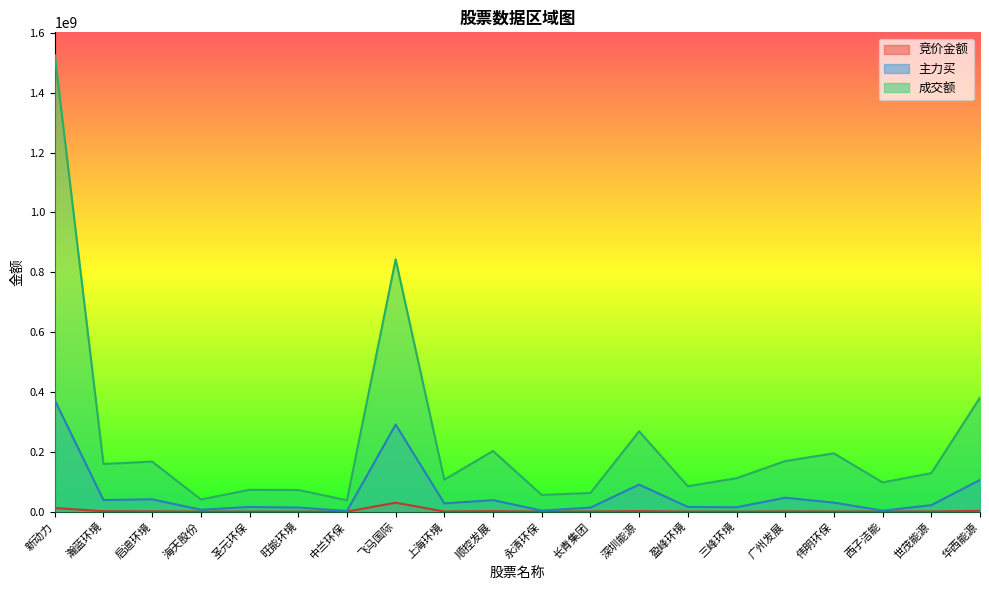

Which label corresponds to the smallest value in the chart?

旺能环境